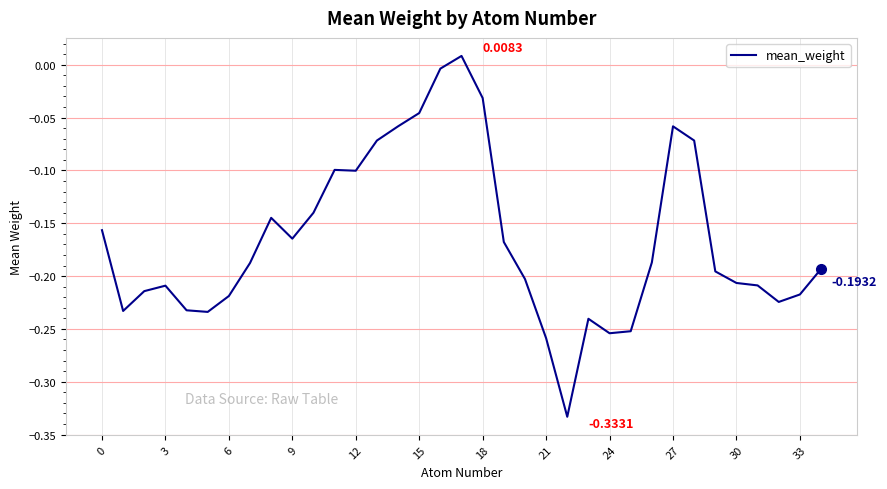

How many lines are shown in the chart?

1